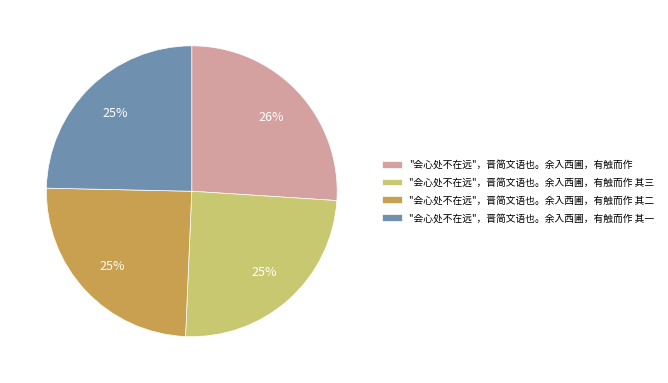

Do "会心处不在远"，晋简文语也。余入西圃，有触而作 其一 and "会心处不在远"，晋简文语也。余入西圃，有触而作 together represent more than half of the pie?

Yes